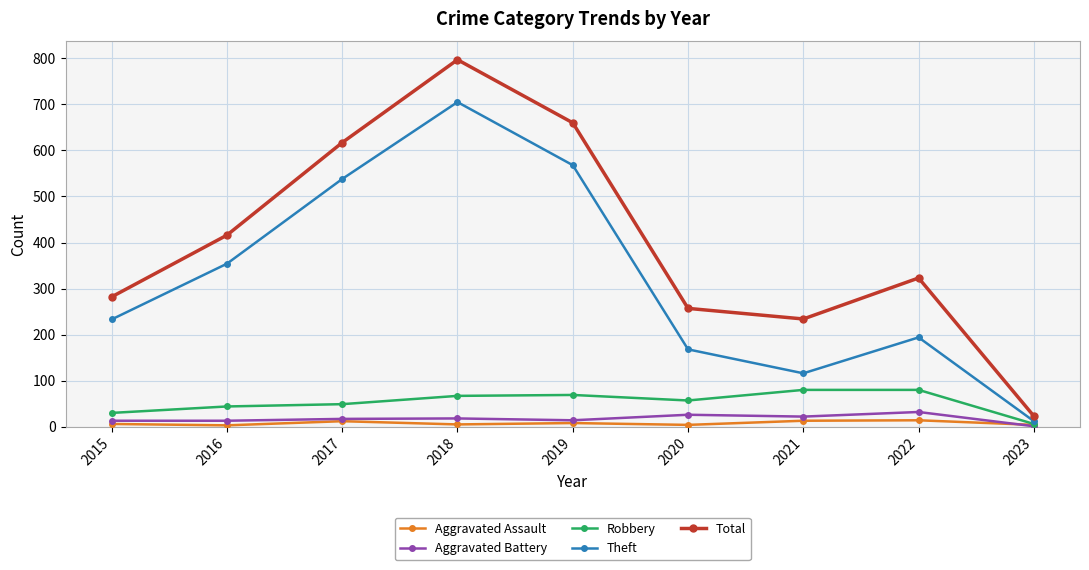

What is the average value of the Aggravated Assault series?

8